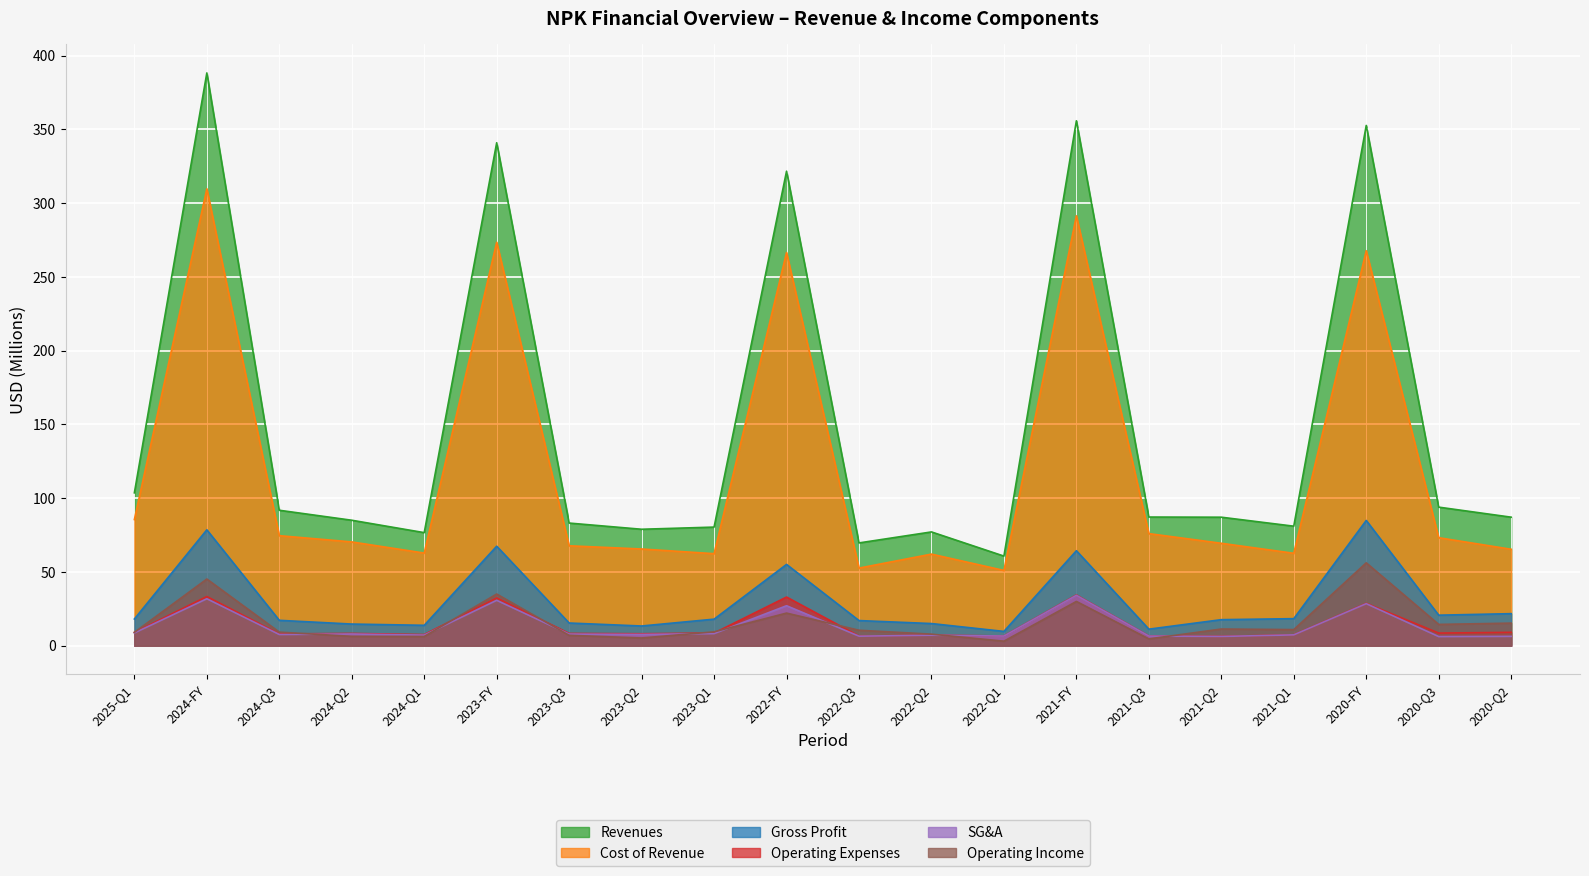

What is the label of the 16th point from the left?

2021-Q2